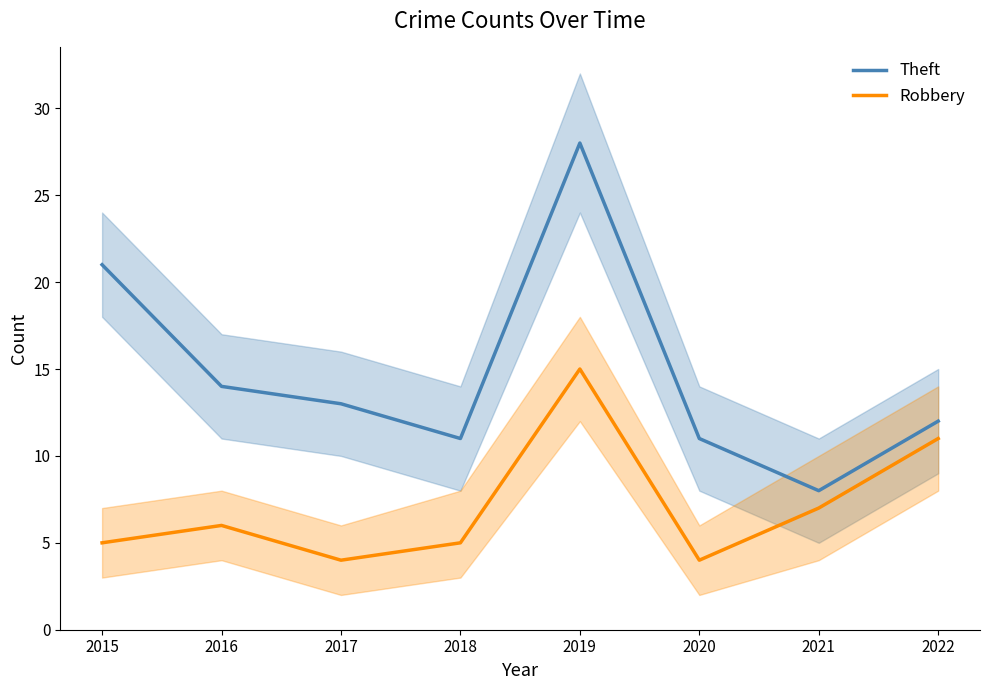

True or false: Robbery and Theft cross at least once.

False